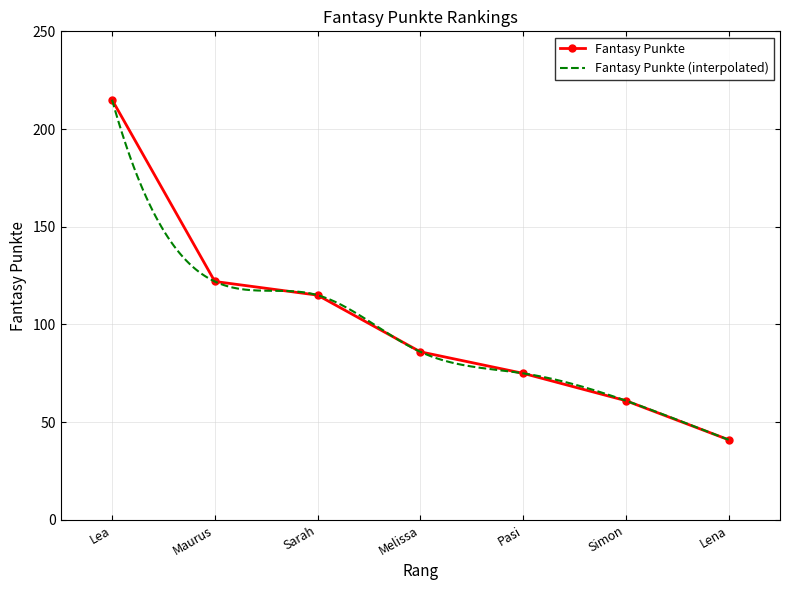

What is the average value?

102